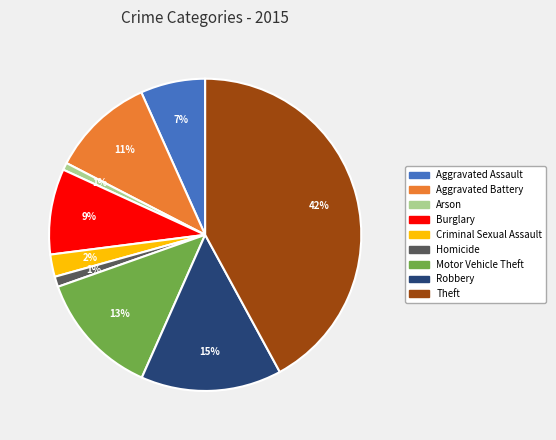

Is it true that Arson is 11% of the pie?

False